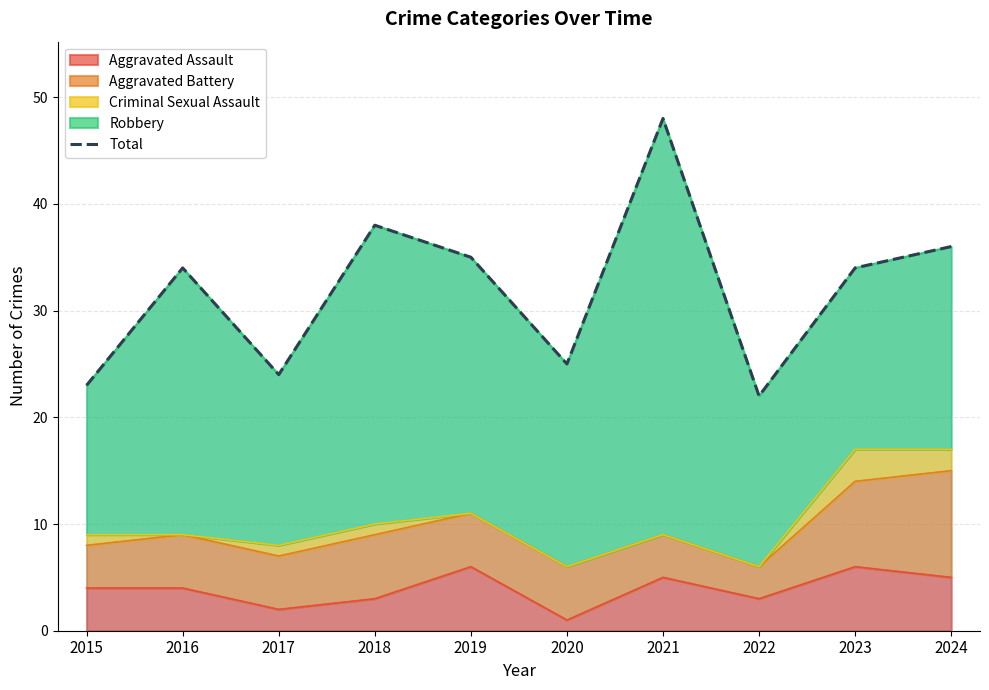

What is the sum of the values at 2022 and 2017?

46